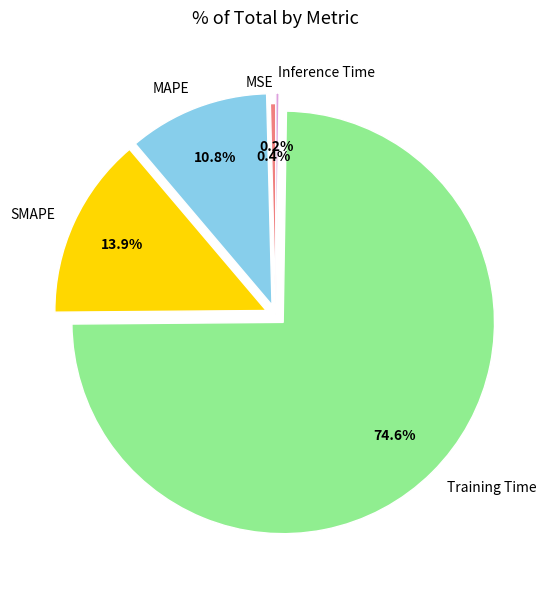

Which category has the biggest portion of the pie?

Training Time